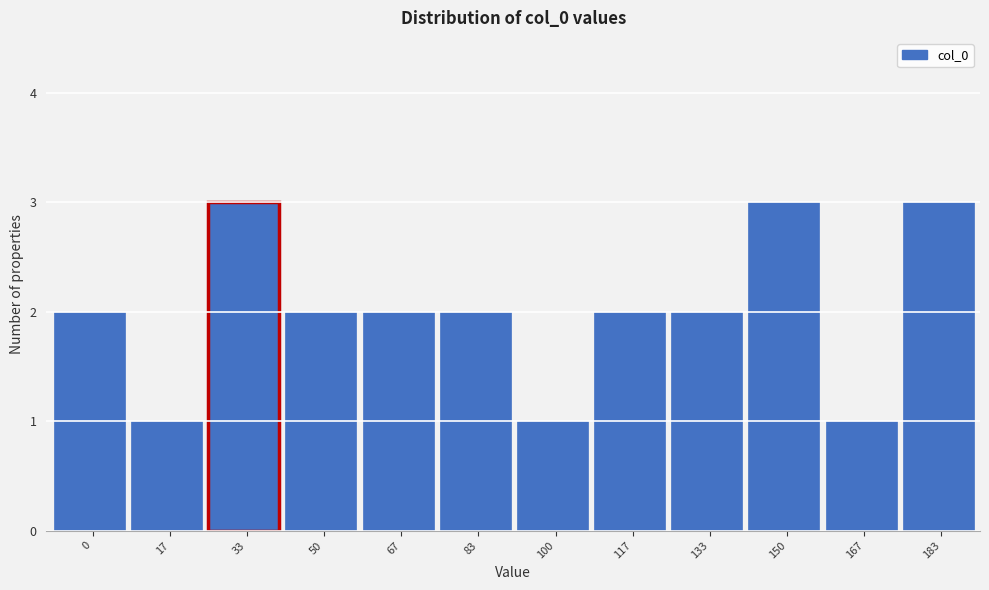

Reading left to right, transcribe all the data shown in this chart.

0=2	17=1	33=3	50=2	67=2	83=2	100=1	117=2	133=2	150=3	167=1	183=3